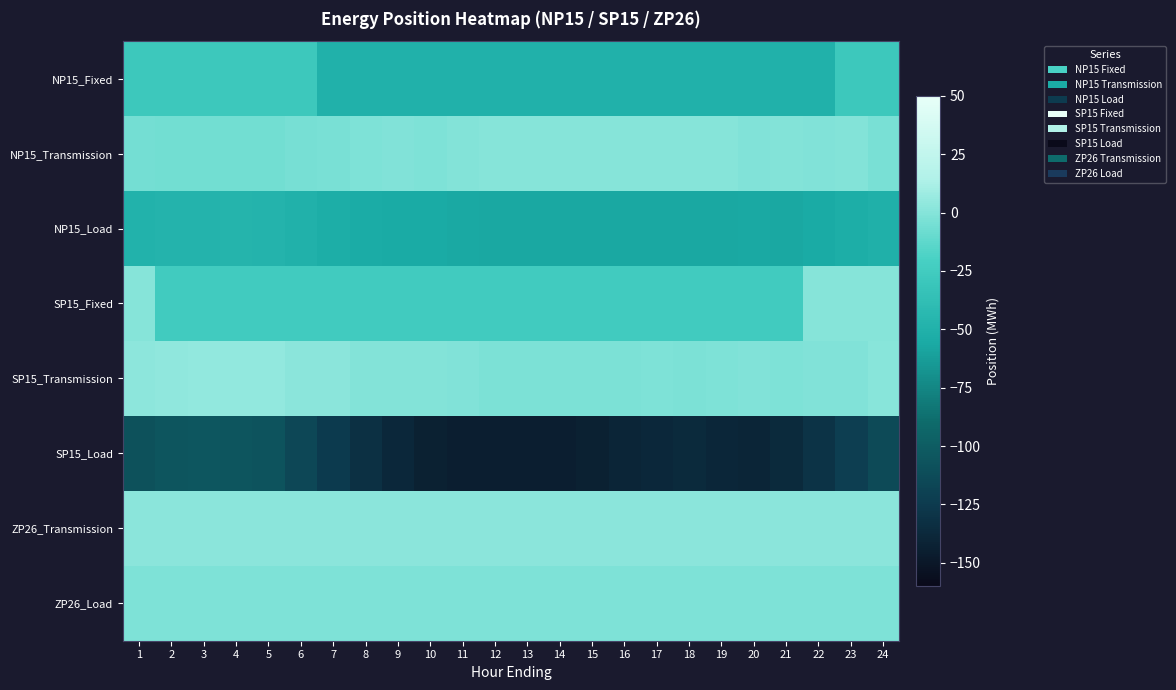

Which series has the widest spread of values?

SP15_Load